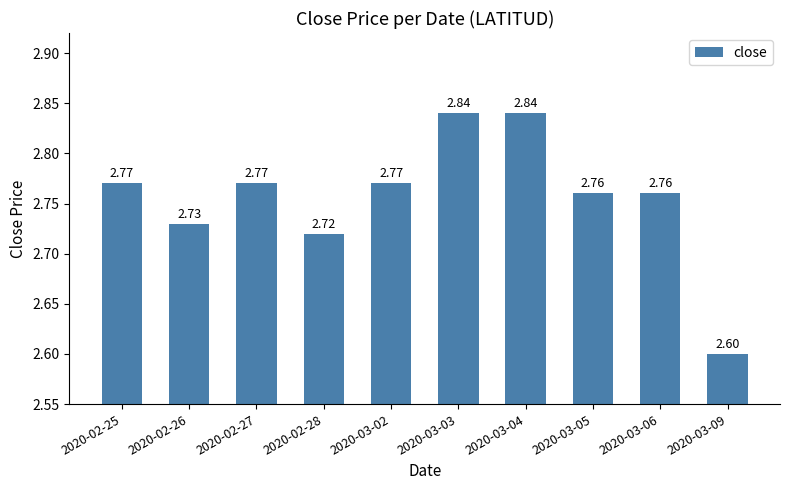

What is the change in value from 2020-02-28 to 2020-03-03?

+0.1